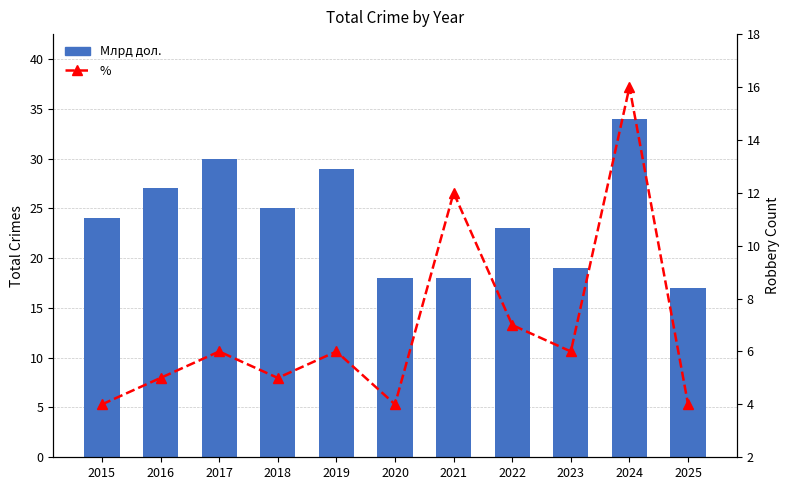

What is the average value of the % series?

7